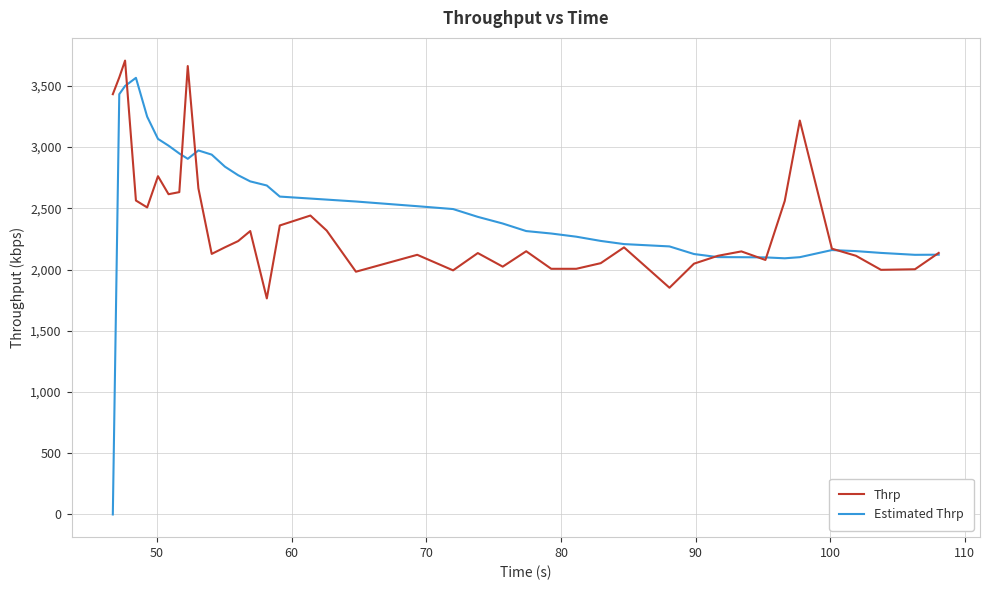

Which series has the largest range (max minus min)?

Estimated Thrp